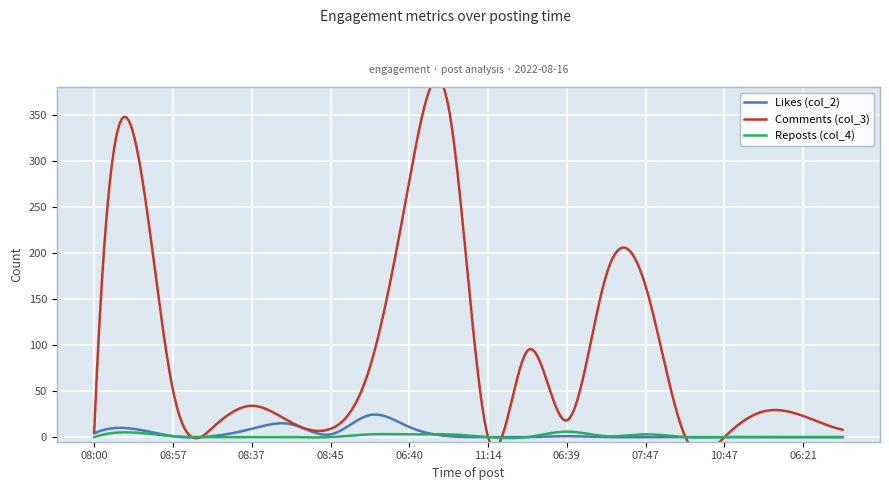

What is the sum of the Likes (col_2) values at 07:32 and 11:14?

24